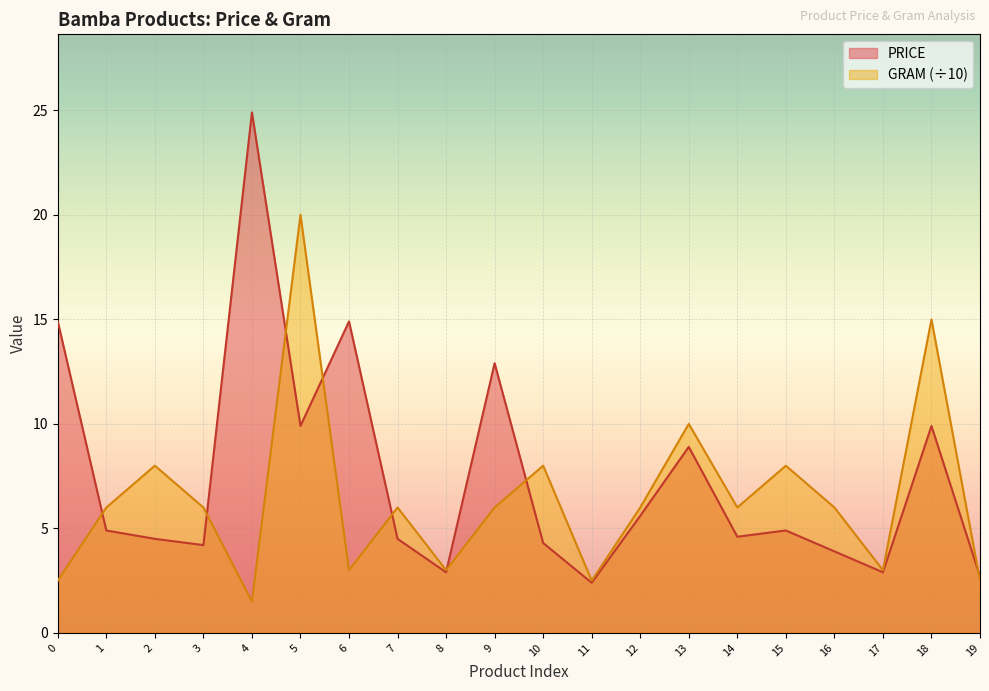

What is the total value across all series at 19?

5.2